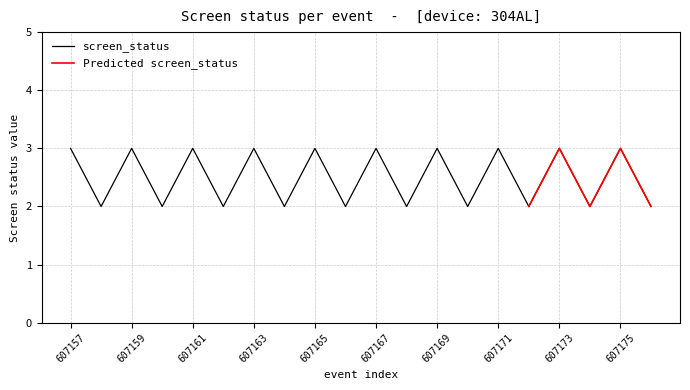

Does the chart display data point markers on the line(s)?

No